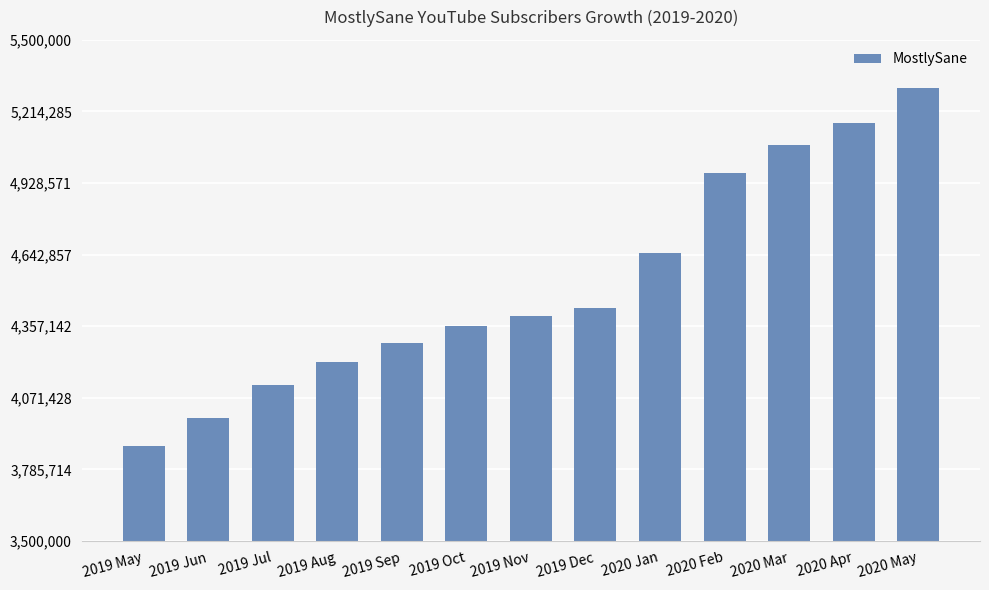

Are the bars grouped side by side (vs. stacked)?

No